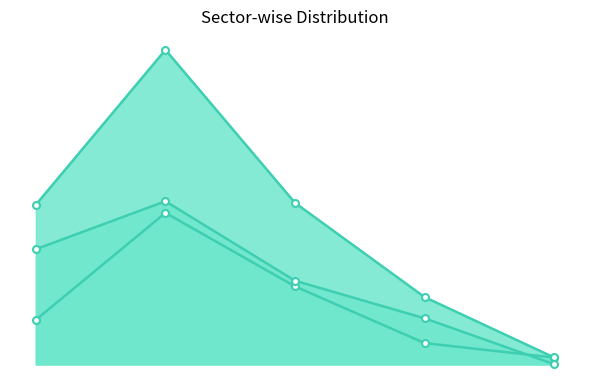

Is the value of Total line at WR greater than the value of Central Sector line at NER?

Yes